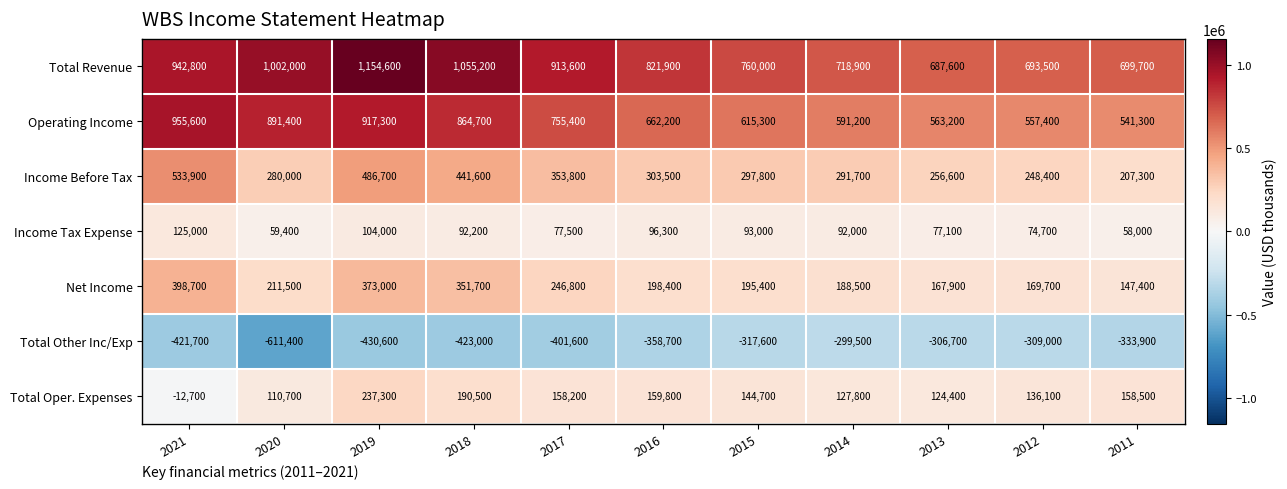

Which series has the largest range (max minus min)?

Total Revenue